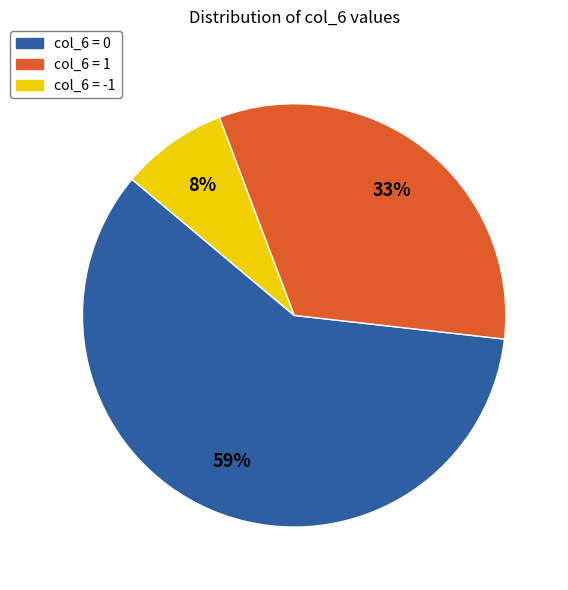

Is there a majority slice in this chart?

Yes